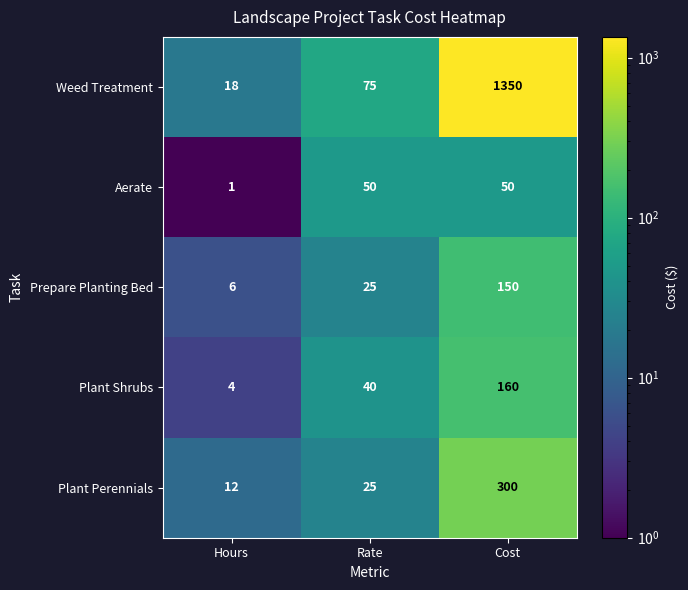

At how many categories does at least one series exceed 164?

1